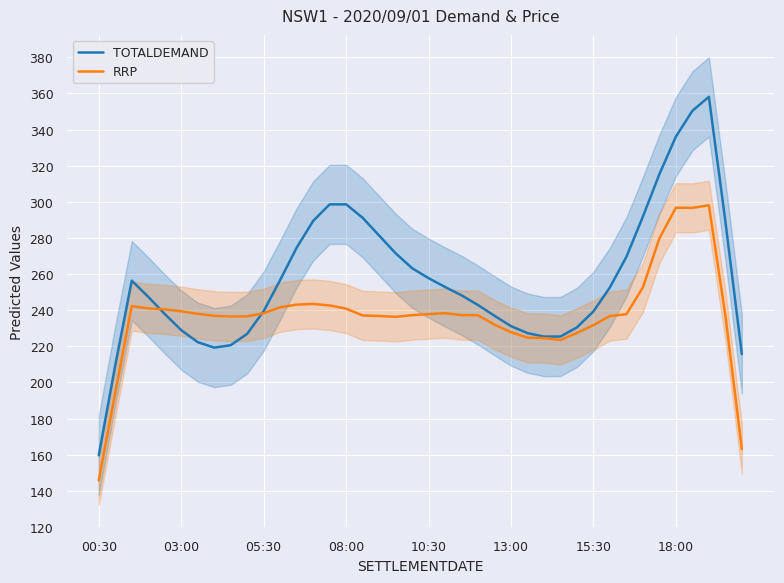

What is the highest value of the TOTALDEMAND series?

358.1